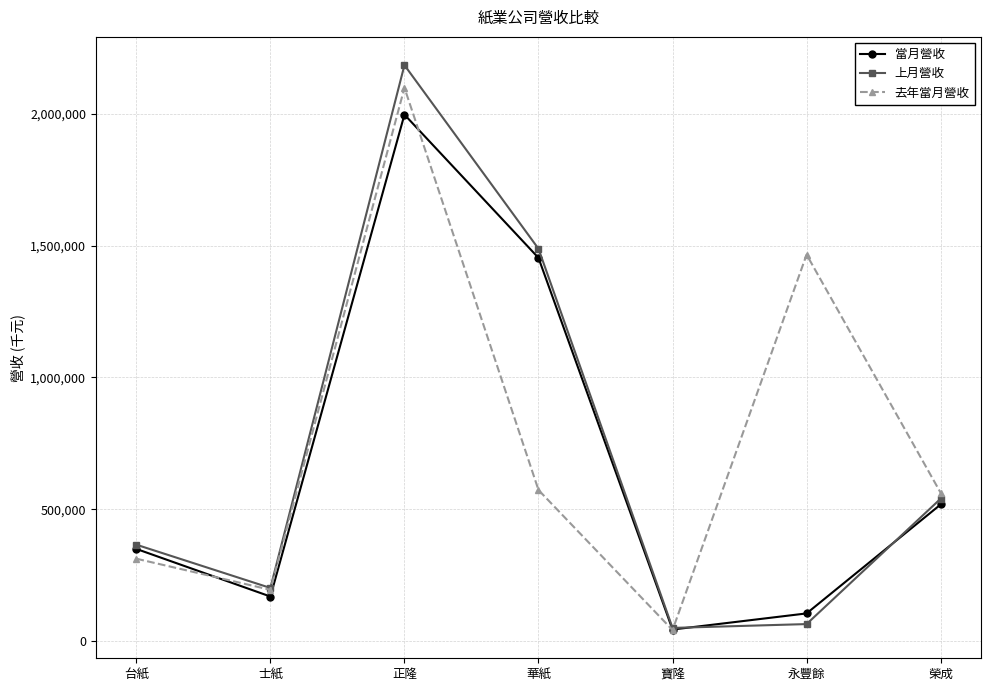

Which series changed the most between 寶隆 and 永豐餘?

去年當月營收